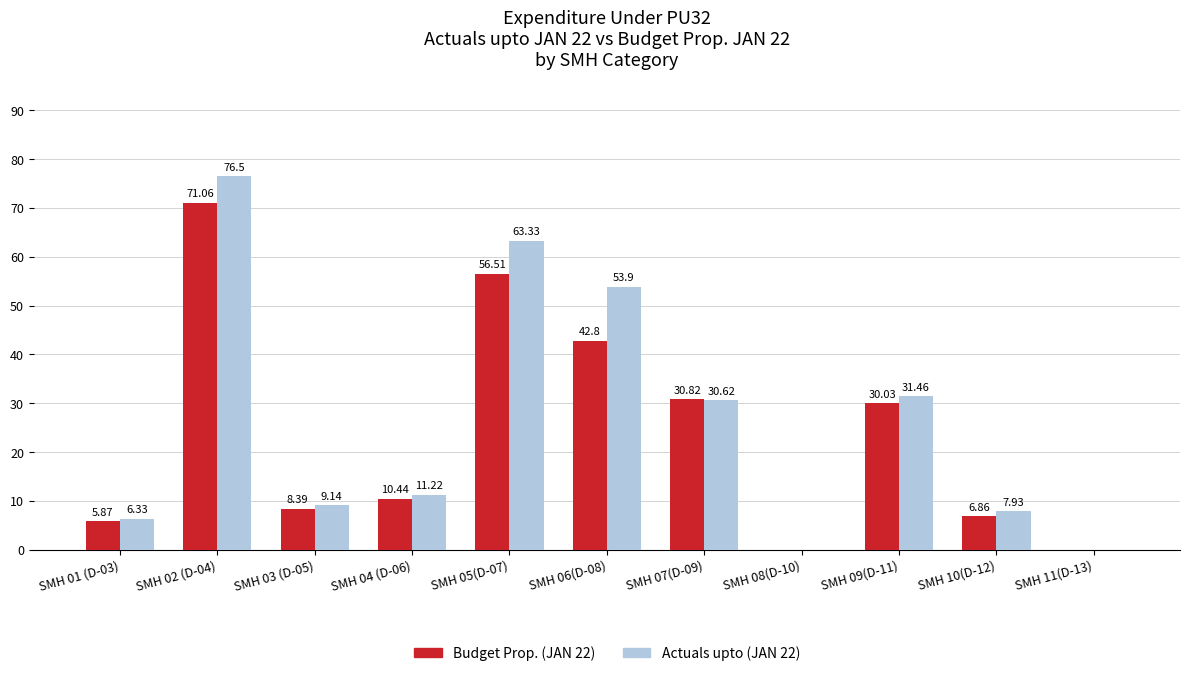

What is the sum of all Budget Prop. (JAN 22) values?

262.8